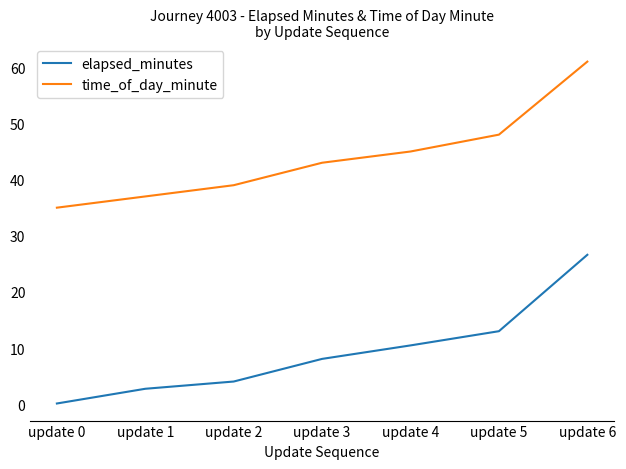

The value of time_of_day_minute at update 6 is 61.0. True or false?

True